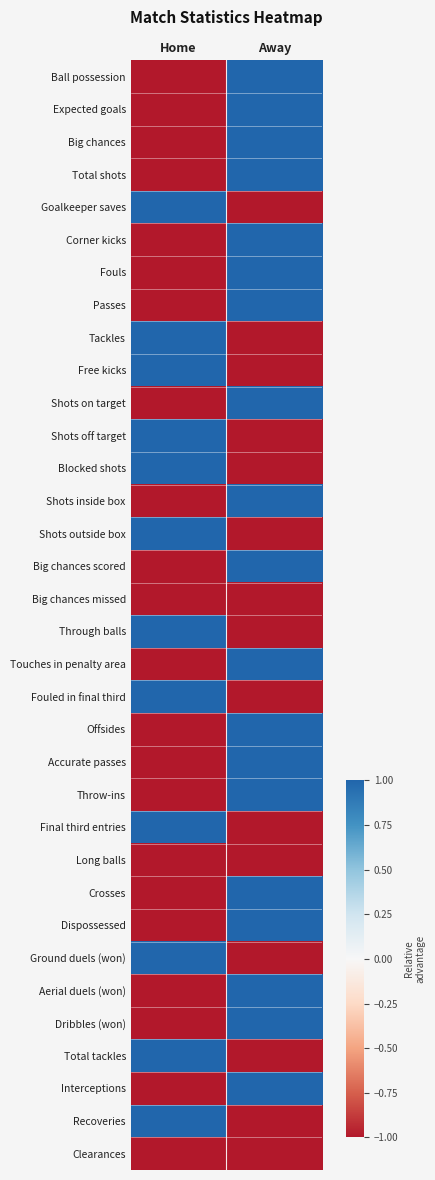

Which series has the largest range (max minus min)?

Ball possession